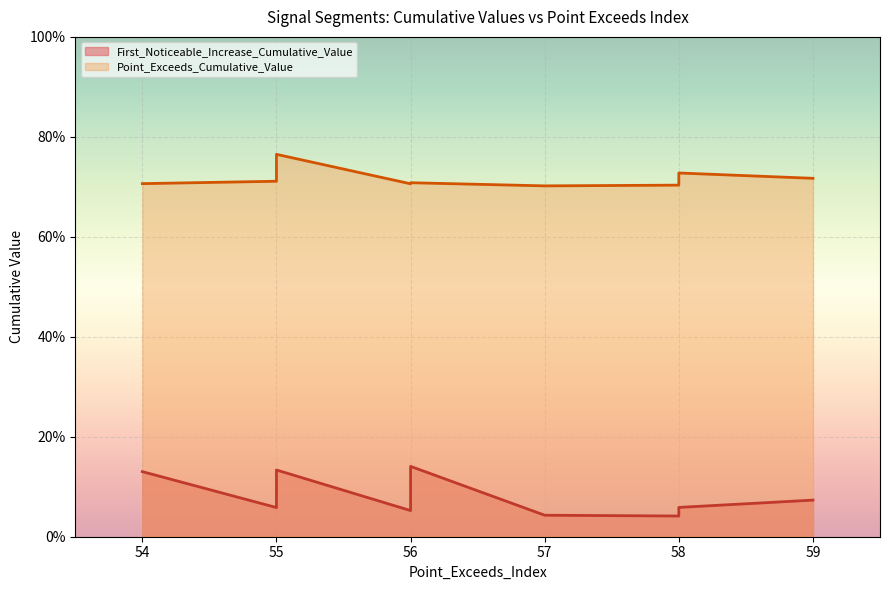

True or false: Point_Exceeds_Cumulative_Value and First_Noticeable_Increase_Cumulative_Value cross at least once.

False